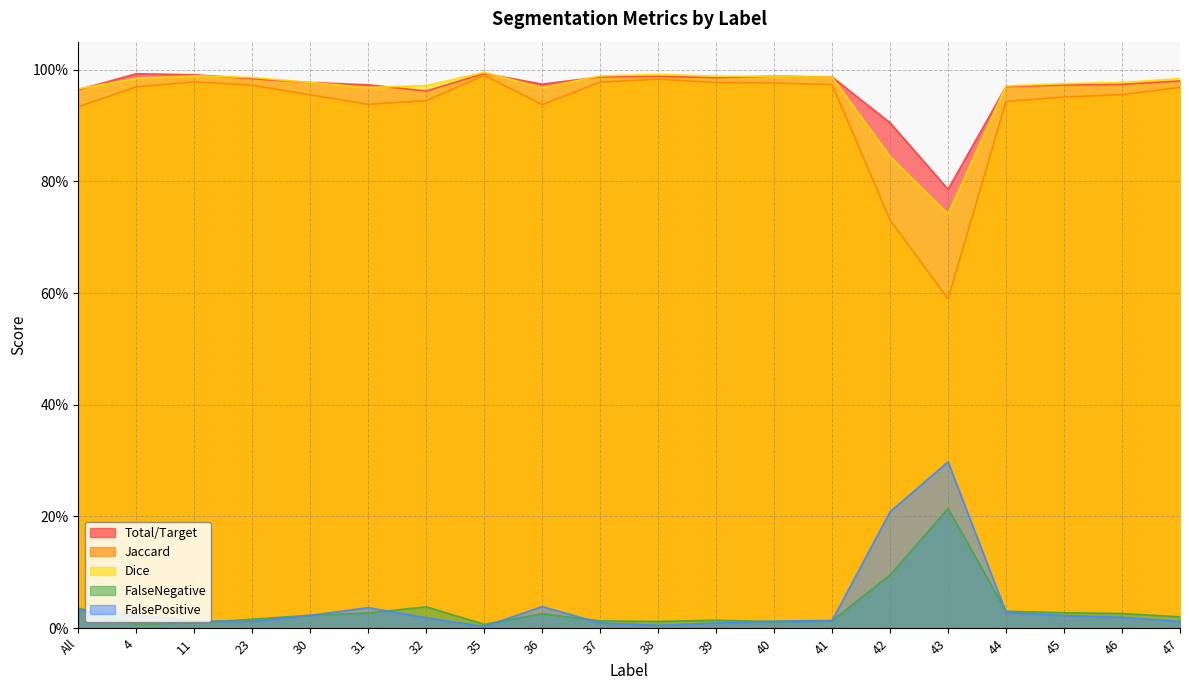

List the labels in order of Total/Target value, smallest first.

43, 42, 32, All, 44, 45, 31, 46, 36, 30, 47, 23, 39, 41, 37, 38, 40, 11, 4, 35